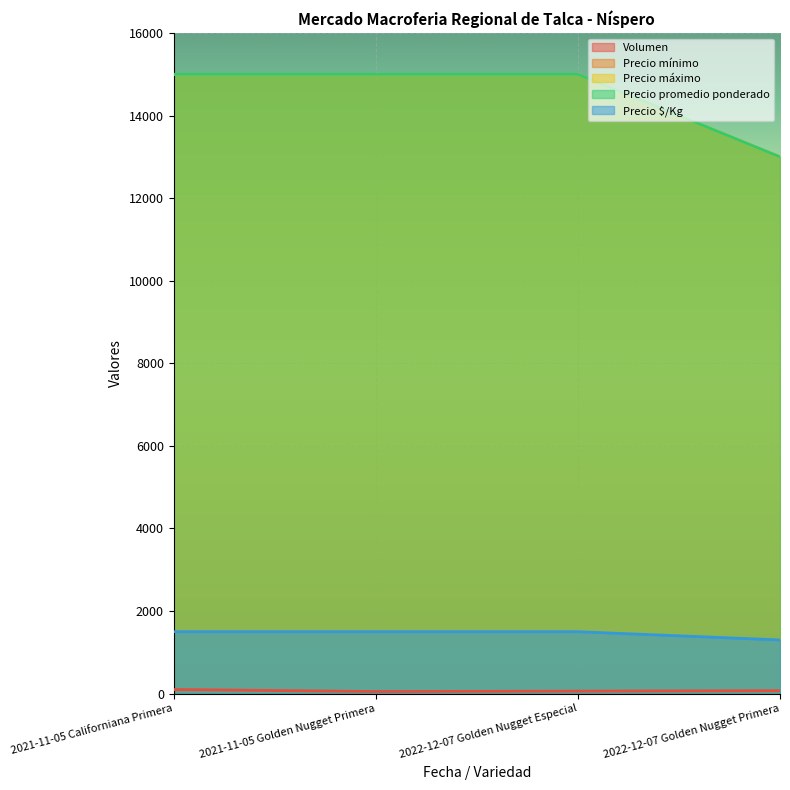

At which label does Precio mínimo reach its peak?

2021-11-05 Californiana Primera